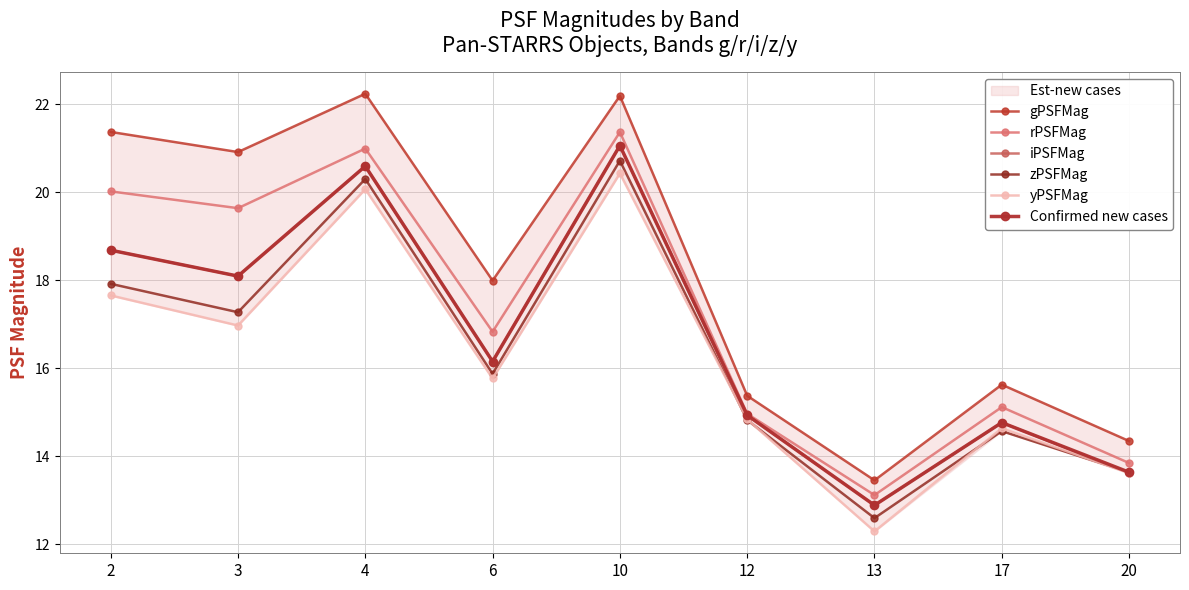

True or false: iPSFMag has a value of 6.3 at 20.

False